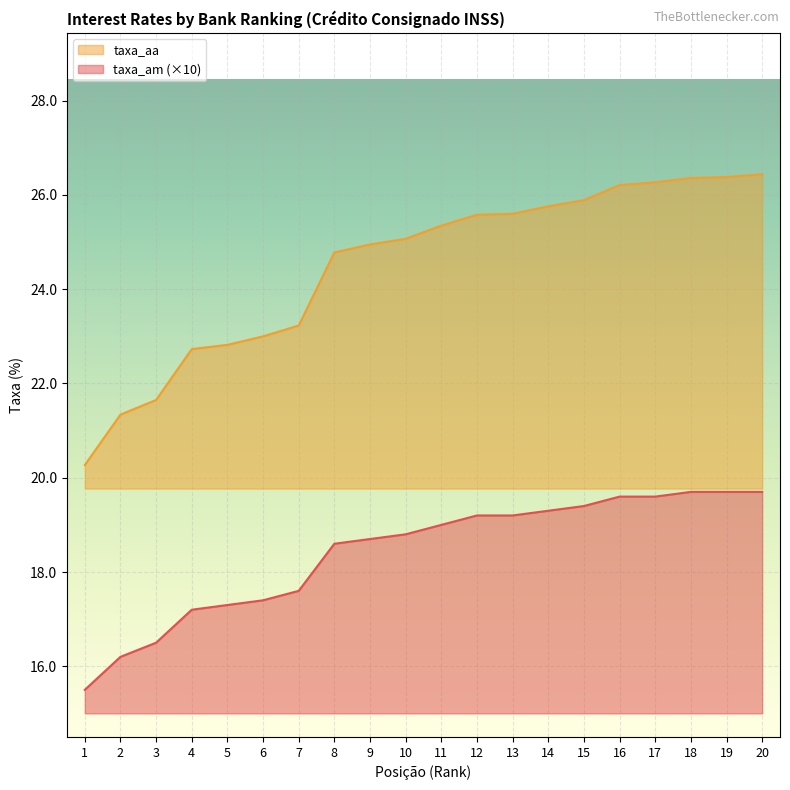

How many lines are shown in the chart?

2